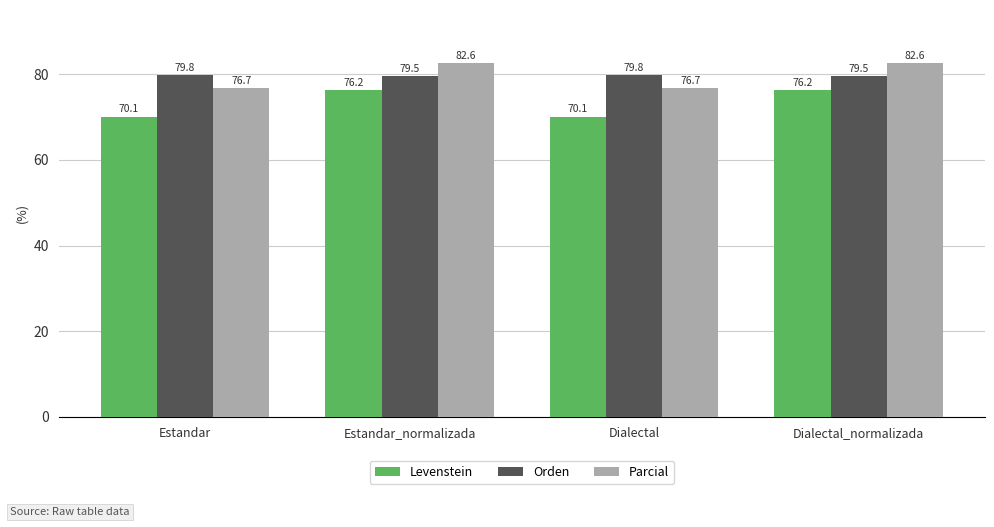

What is the greatest value displayed?

82.6